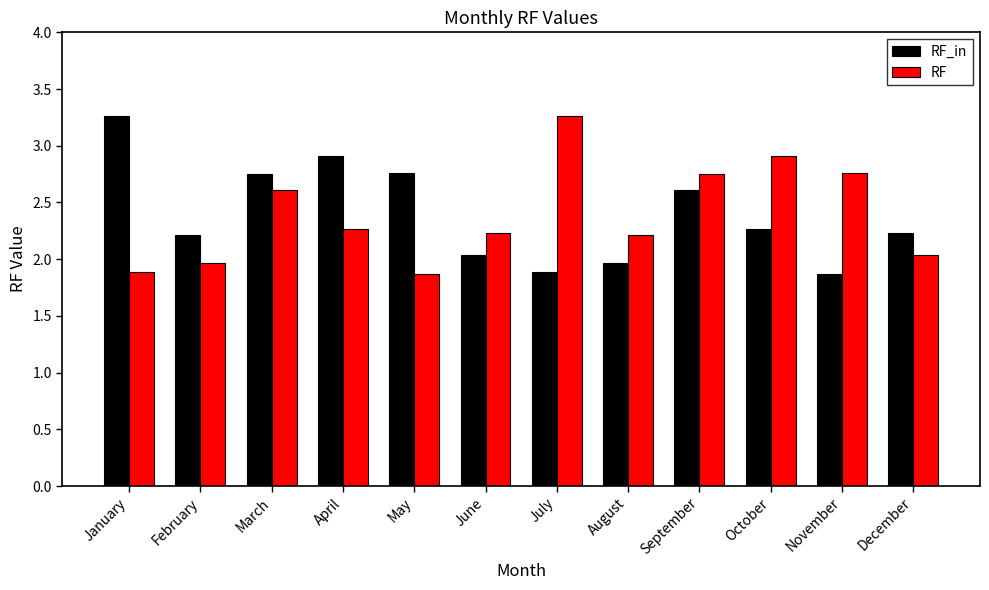

What is the total value across all series at May?

4.6